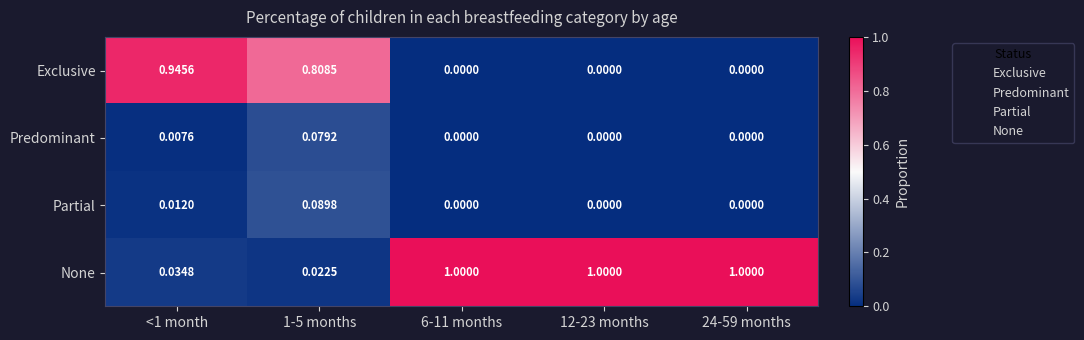

List the series in order of their peak value, highest first.

None, Exclusive, Partial, Predominant